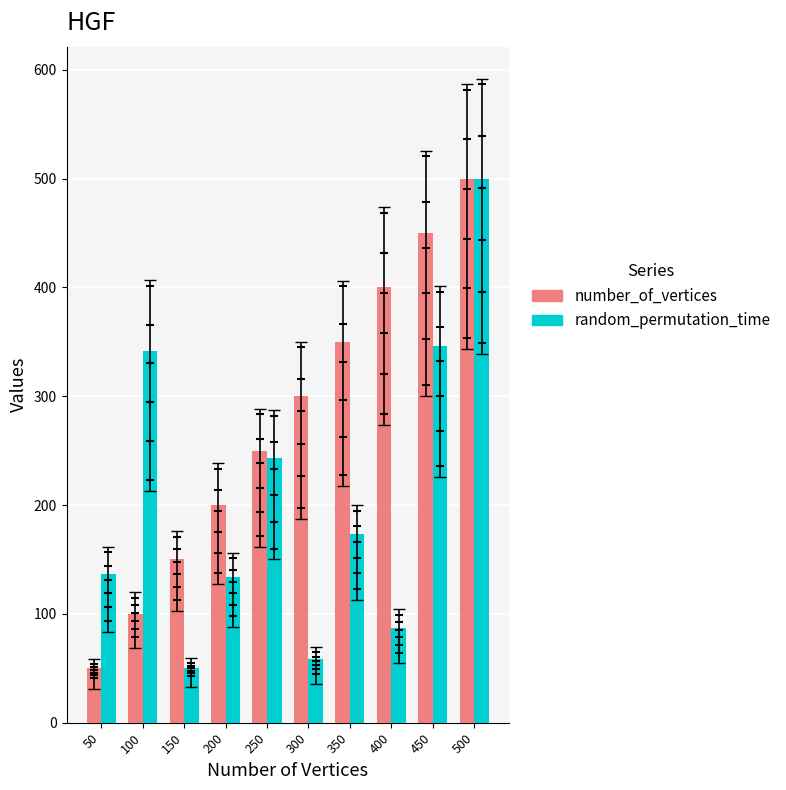

What is the total value across all series at 350?

523.3